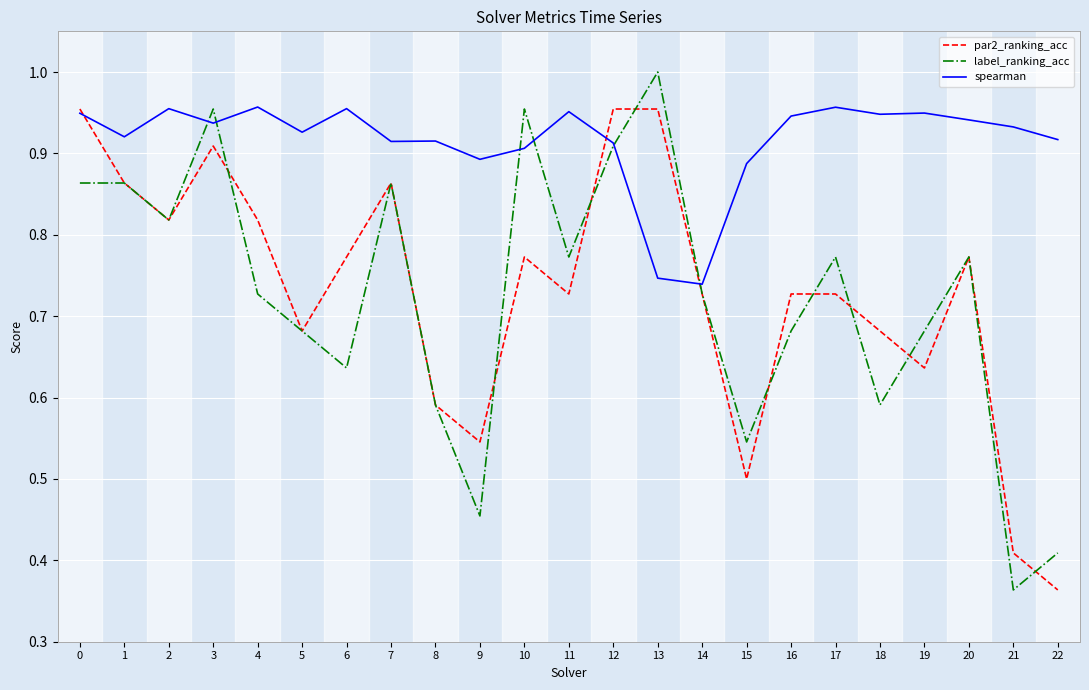

True or false: label_ranking_acc has more than 0 interior local peaks.

True